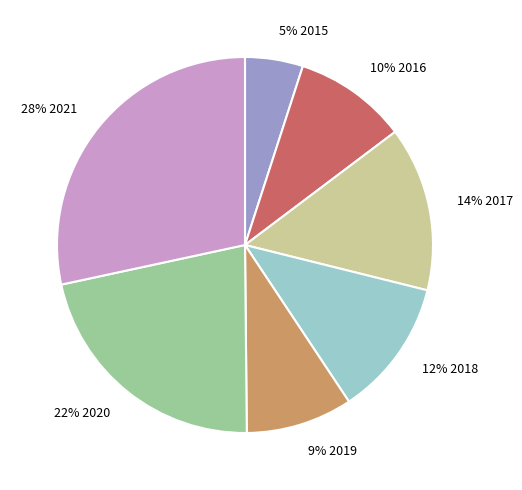

Combined, do 5% 2015 and 9% 2019 account for over 50%?

No